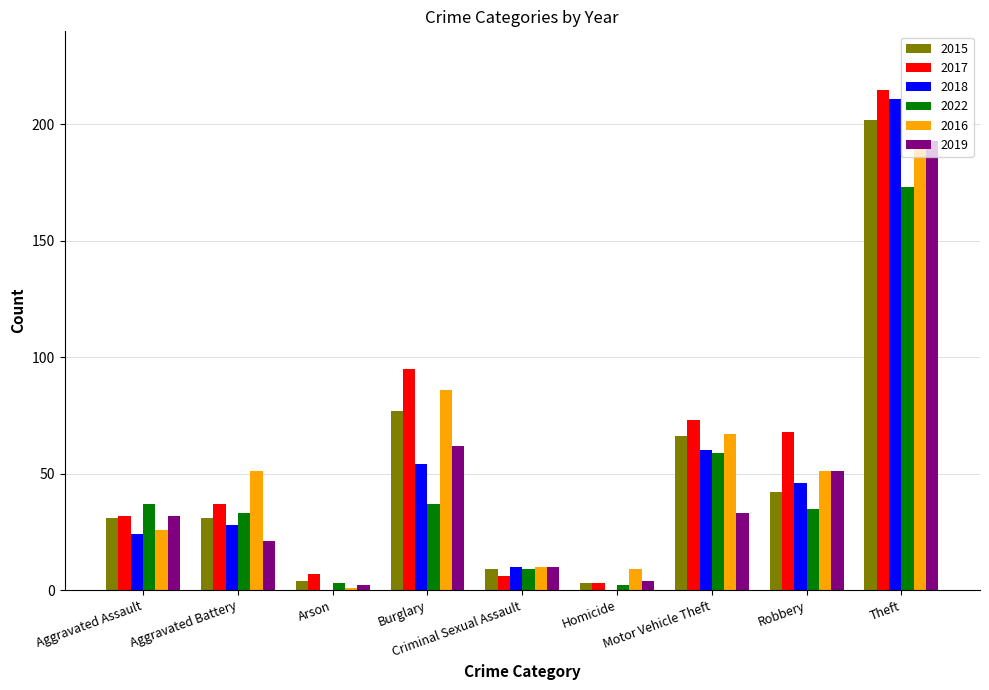

What is the greatest value displayed?

215